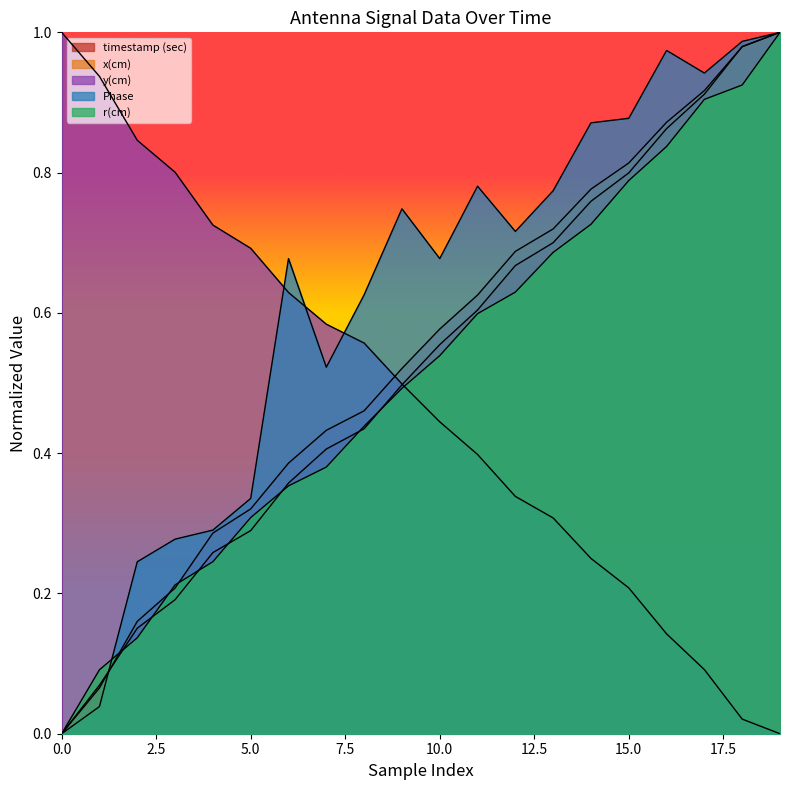

How many intersections are there between r(cm) and Phase?

1